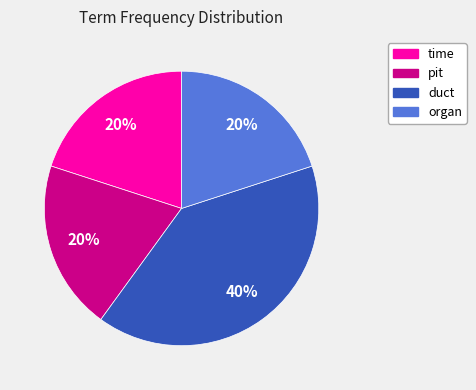

Combined, do organ and pit account for over 50%?

No